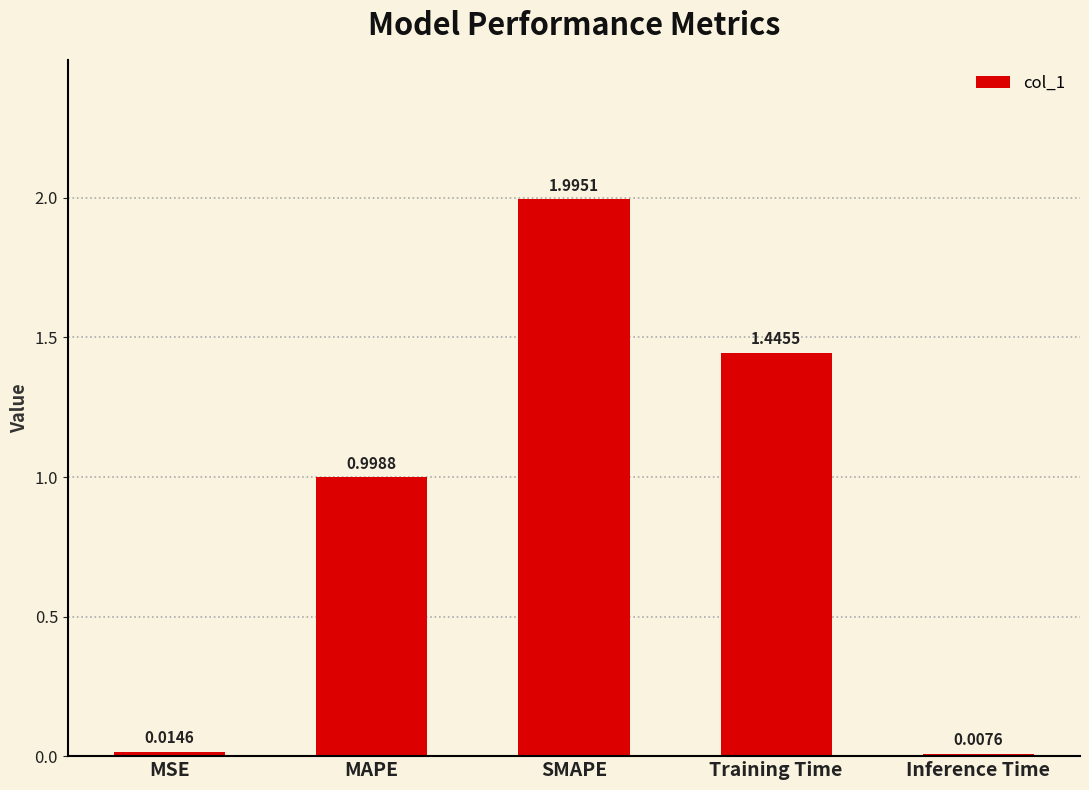

How many bars are there in total?

5